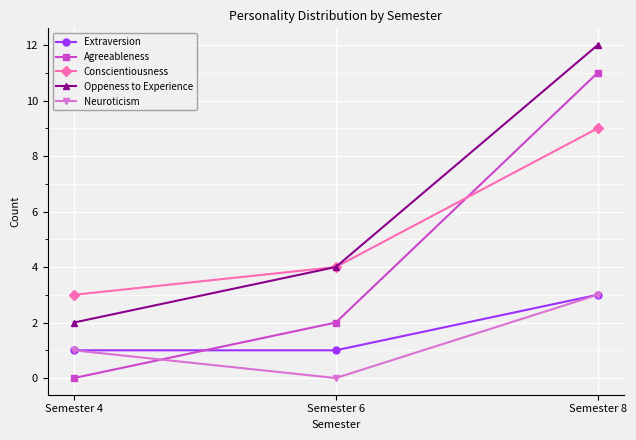

Is this an area chart (filled region under the line)?

No